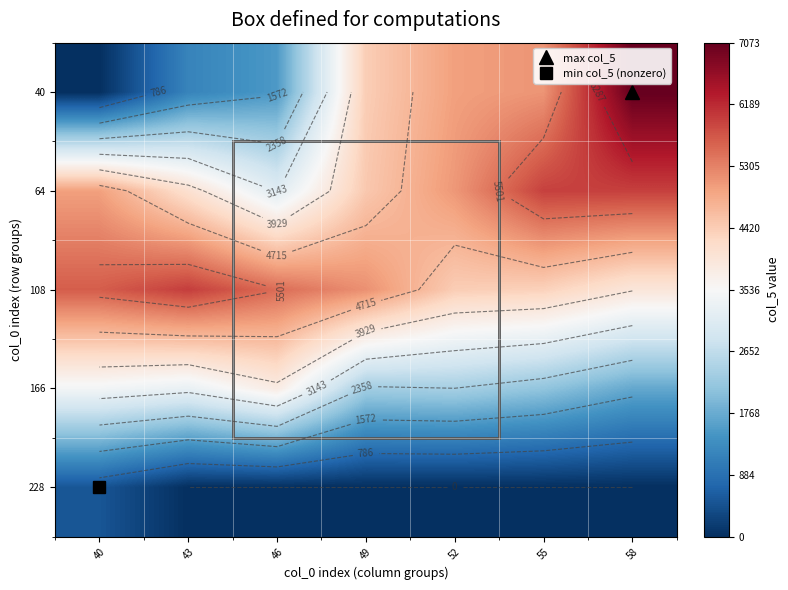

At which category is the sum across all series the highest?

58